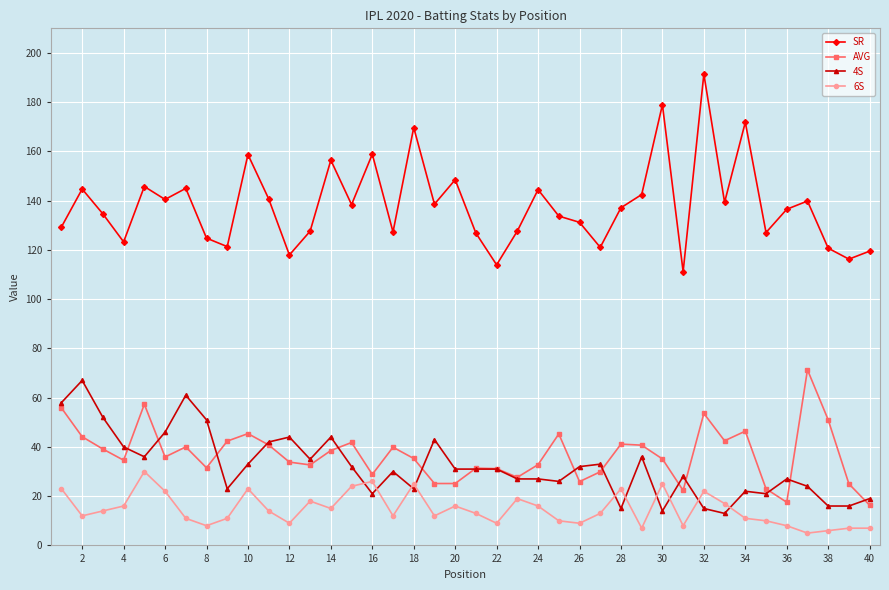

Which series has the largest total across all categories?

SR